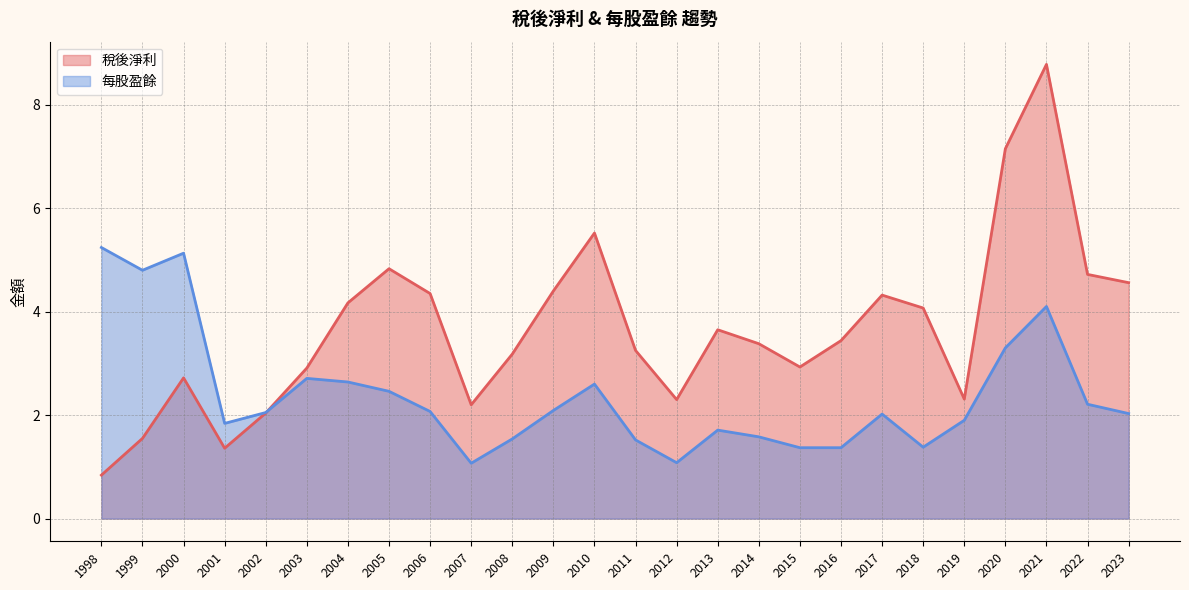

True or false: 每股盈餘 has more than 2 interior local peaks.

True